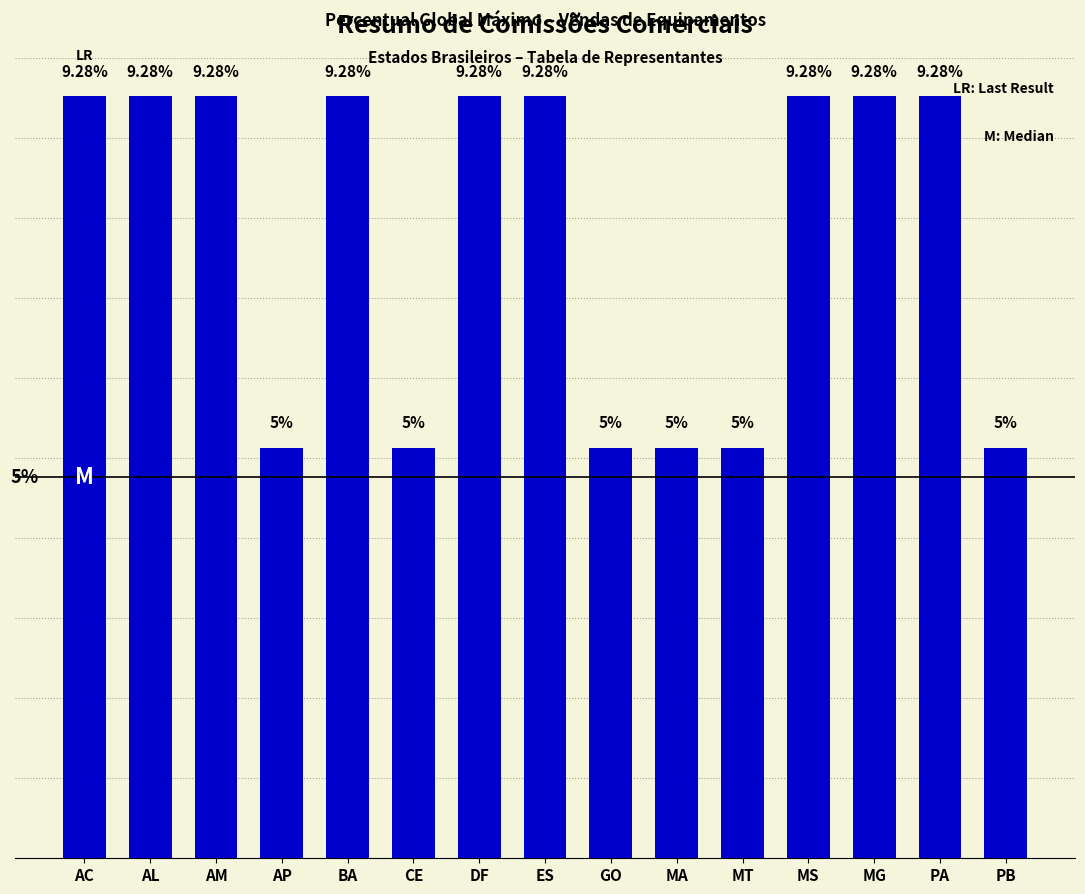

Are the bars horizontal?

No